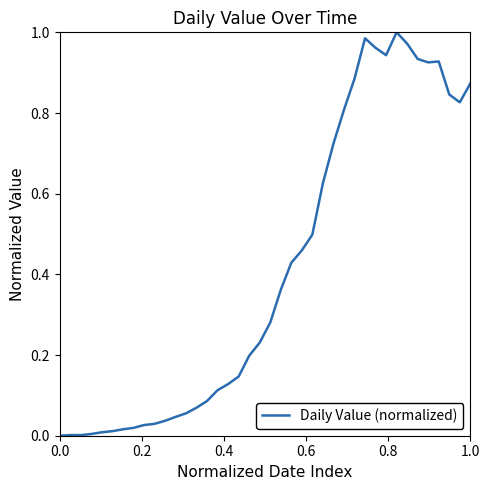

What is the value of the 18th point from the left?

0.1